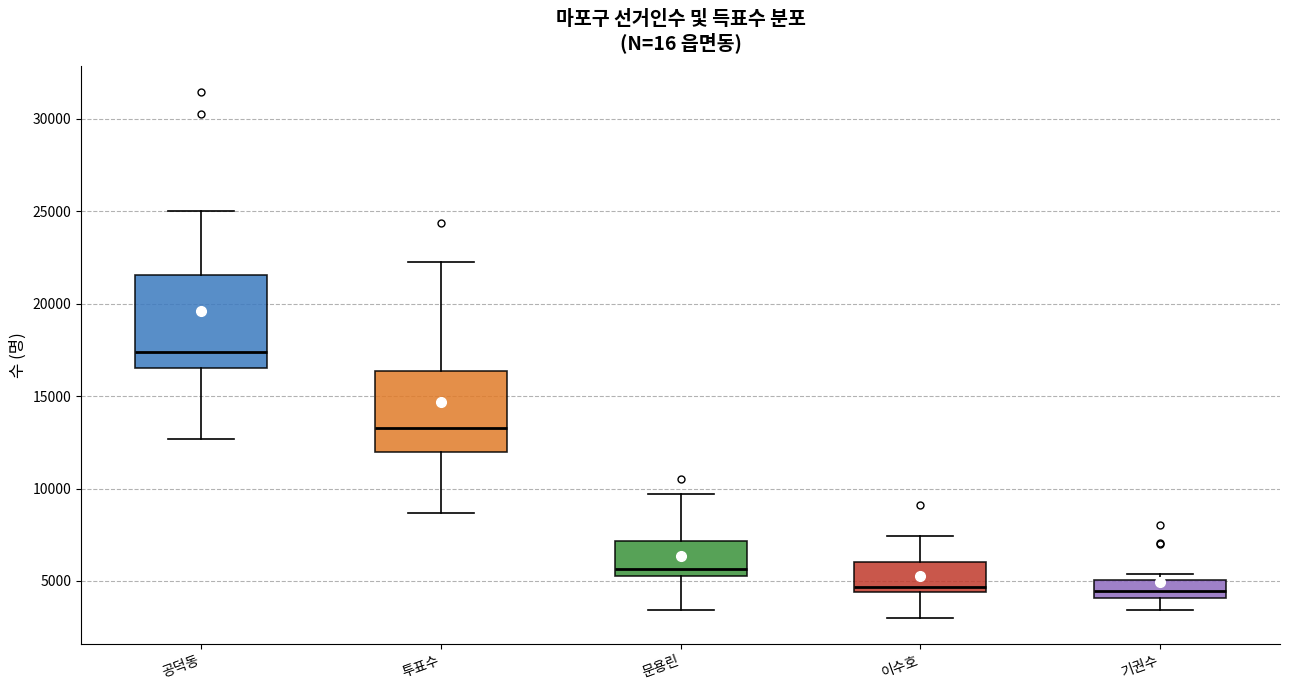

Which box is the tallest, from its lower edge to its upper edge?

공덕동